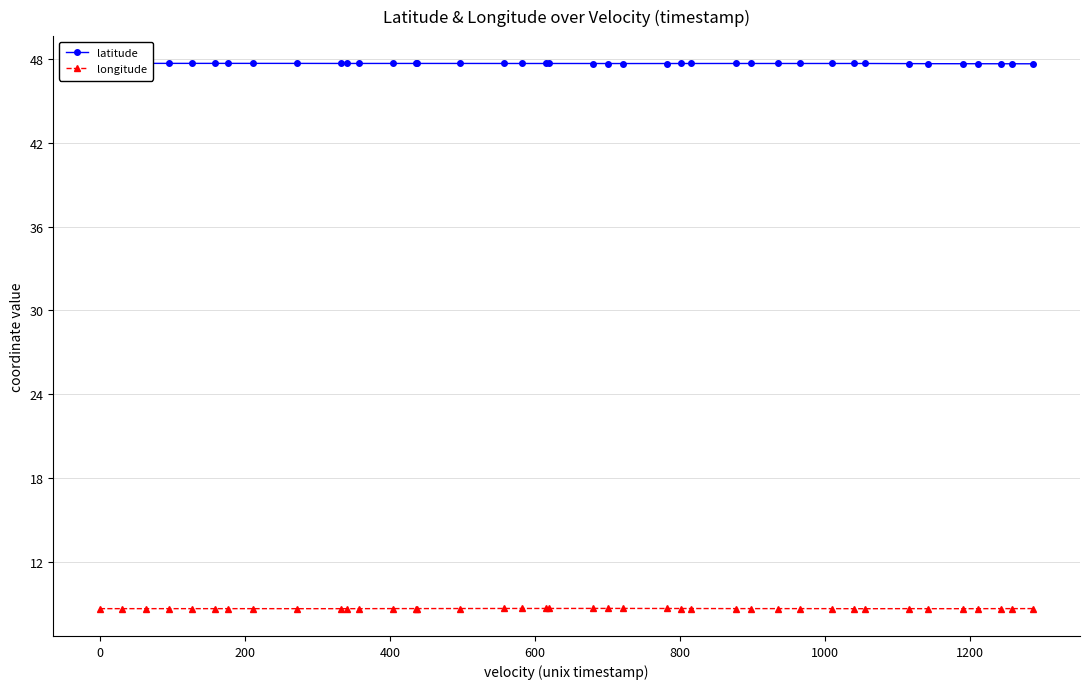

Reading right to left, what are all the values shown in this chart?

latitude: 47.7	47.7	47.7	47.7	47.7	47.7	47.7	47.7	47.7	47.7	47.7	47.7	47.7	47.7	47.7	47.7	47.7	47.7	47.7	47.7	47.7	47.7	47.7	47.7	47.7	47.7	47.7	47.7	47.7	47.7	47.7	47.7	47.7	47.7	47.7	47.7	47.7	47.7	47.7	47.7
longitude: 8.6	8.6	8.6	8.6	8.6	8.6	8.6	8.6	8.6	8.6	8.6	8.6	8.6	8.6	8.6	8.6	8.6	8.6	8.6	8.6	8.6	8.6	8.6	8.6	8.6	8.6	8.6	8.6	8.6	8.6	8.6	8.6	8.6	8.6	8.6	8.6	8.6	8.6	8.6	8.6